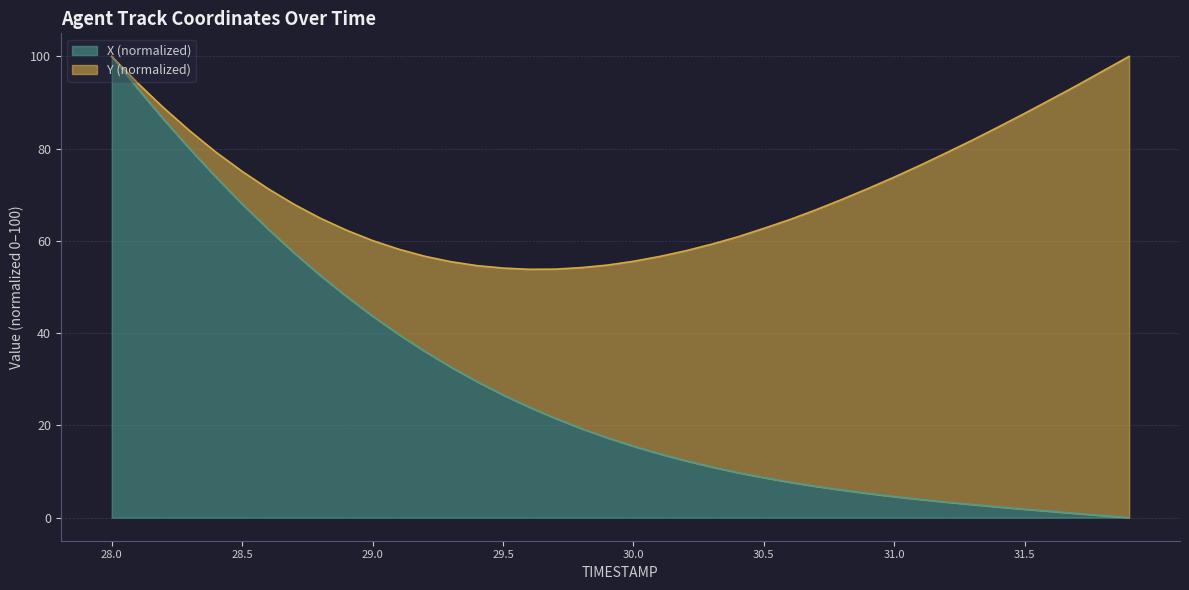

Reading right to left, transcribe all the data shown in this chart.

0.0	0.5	0.9	1.4	1.8	2.3	2.8	3.4	4.0	4.6	5.3	6.0	6.8	7.7	8.7	9.8	11.0	12.3	13.8	15.5	17.3	19.3	21.5	24.0	26.6	29.5	32.6	36.1	39.7	43.7	48.0	52.5	57.4	62.5	68.0	73.8	79.9	86.3	93.0	100.0